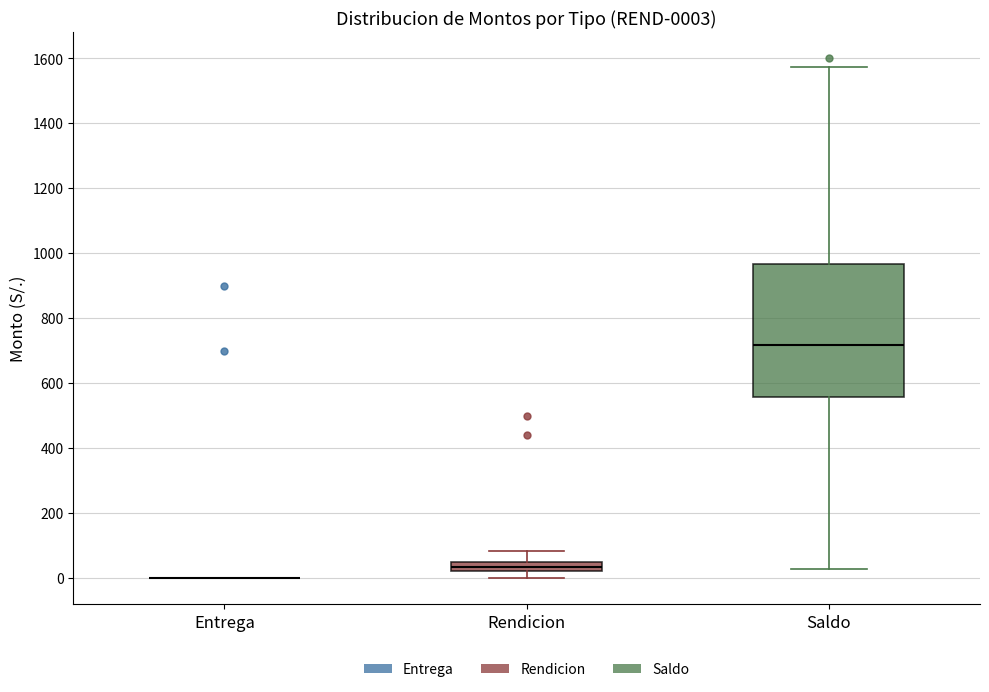

Comparing the boxes themselves (not the whiskers), which one is the tallest?

Saldo